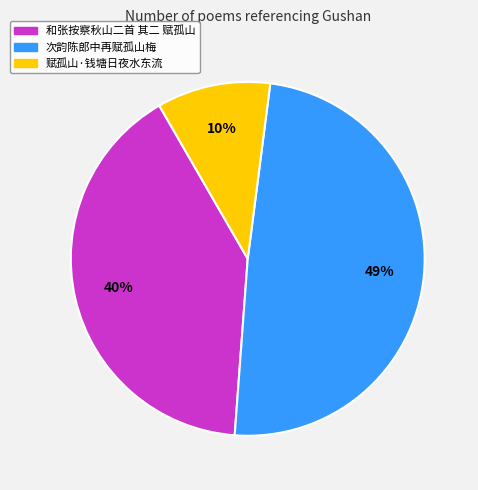

Which slice is the smallest?

赋孤山·钱塘日夜水东流